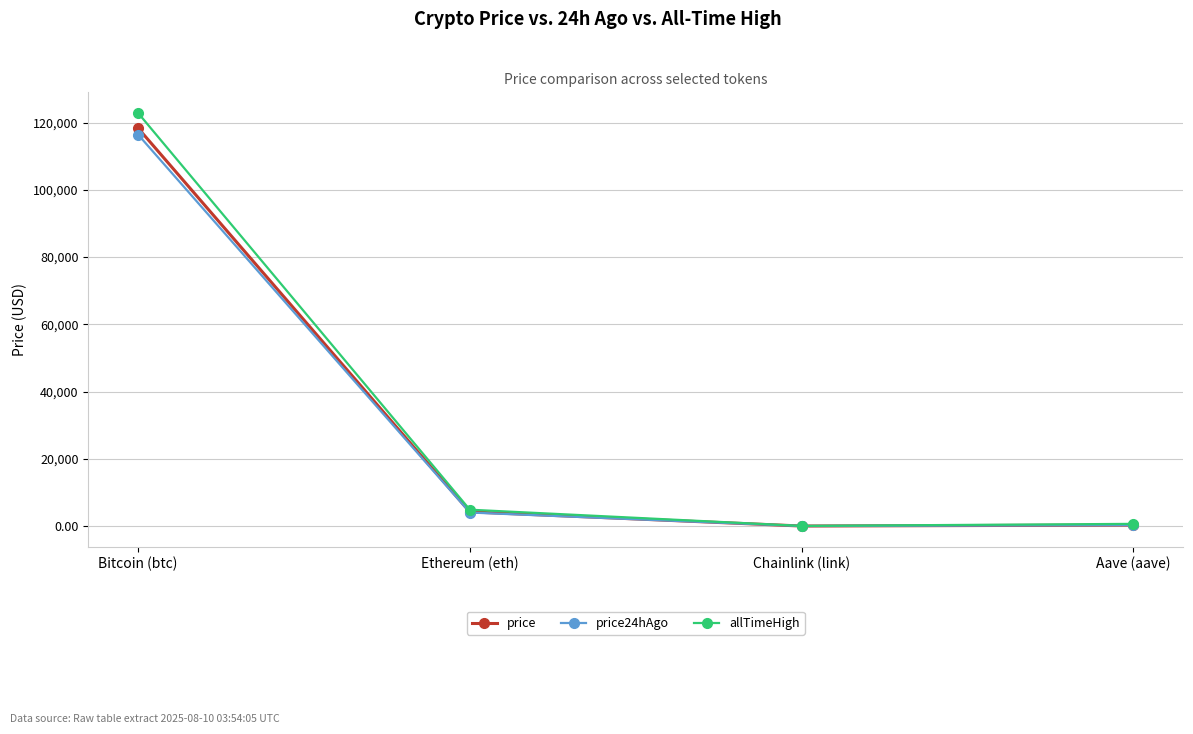

Which series has the largest range (max minus min)?

allTimeHigh